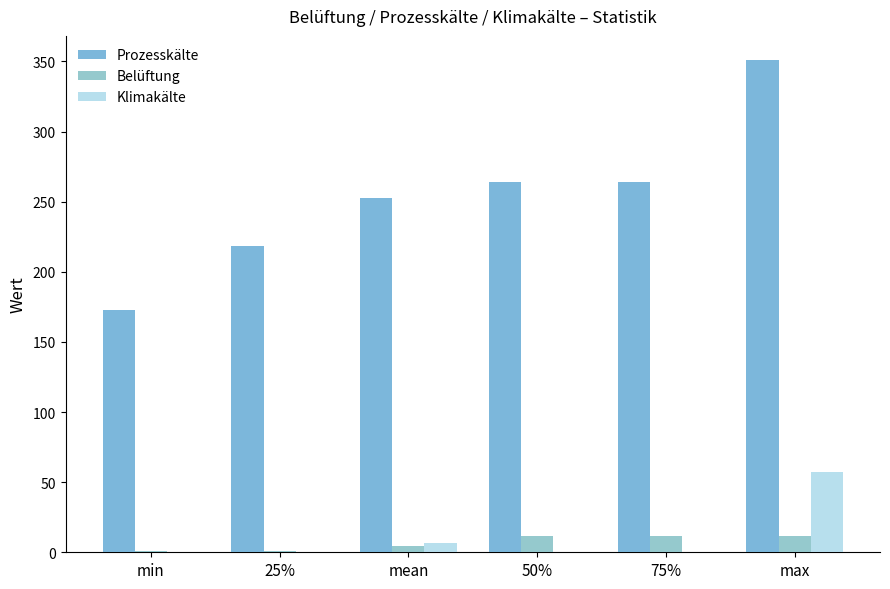

True or false: Prozesskälte has a value of 264.1 at 75%.

True